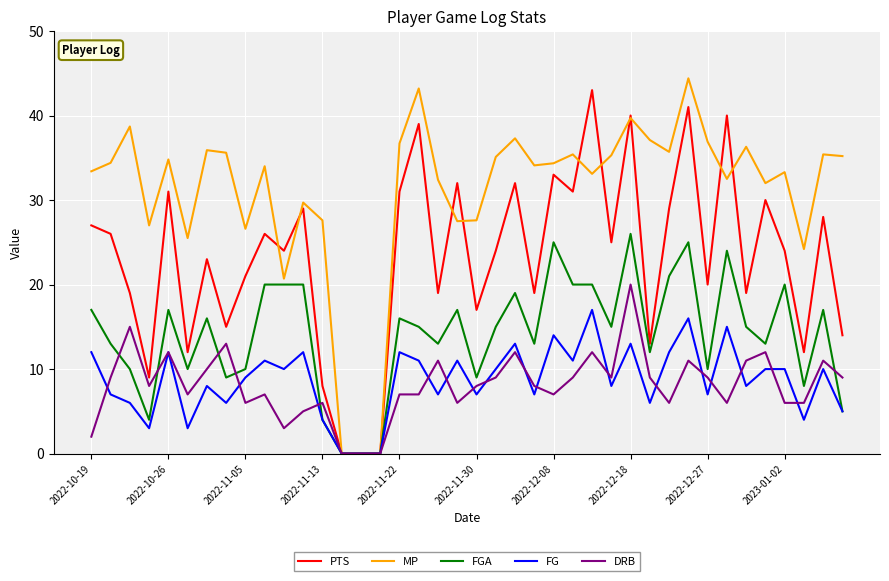

Which series has the largest total across all categories?

MP